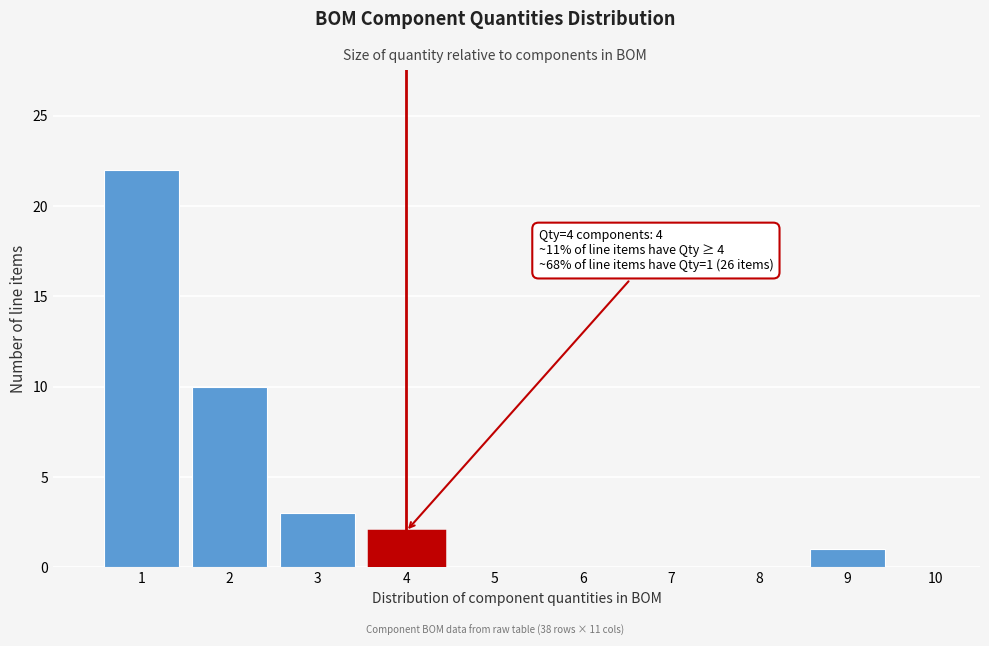

Over which range of the x-axis is the bar tallest?

0.5 to 1.5